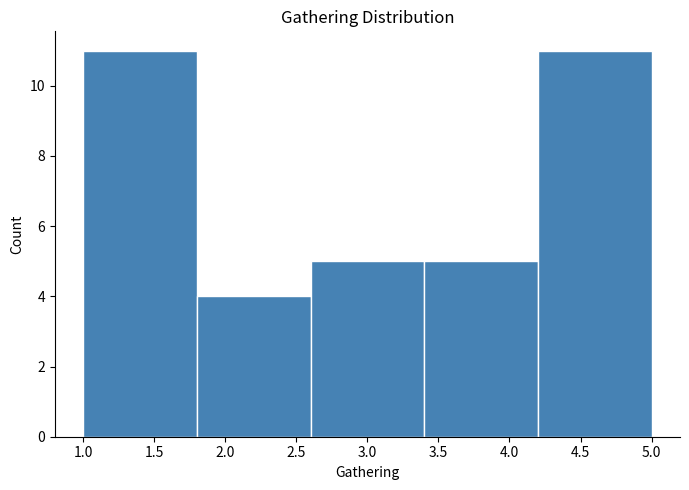

Reading left to right, list every bar in this chart as the range it spans on the x-axis followed by its height. The values are not printed on the chart, so give them approximately, as read against the axis.

1.0 to 1.8: 11
1.8 to 2.6: 4
2.6 to 3.4: 5
3.4 to 4.2: 5
4.2 to 5.0: 11